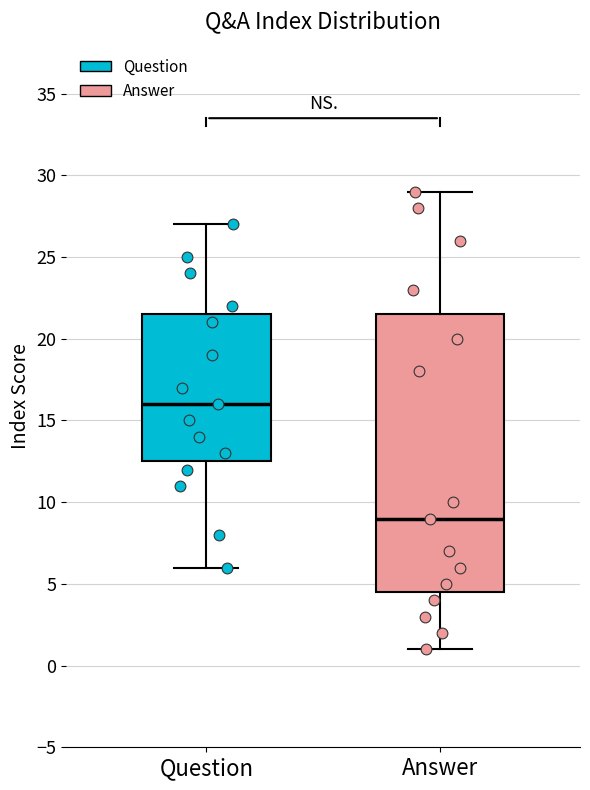

Reading left to right, transcribe this box plot: for each box, give where its median line is, the range the box spans, and where its two whiskers end, as read against the y-axis. The values are not printed on the chart, so give them approximately, as read against the axis.

Question: median 16.0, box 12.5 to 21.5, whiskers 6.0 to 27.0
Answer: median 9.0, box 4.5 to 21.5, whiskers 1.0 to 29.0